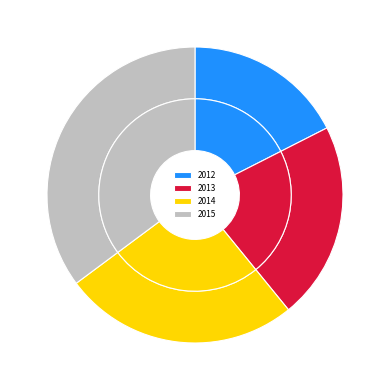

Approximately how many times larger is the value at 2014 compared to 2015?

0.7